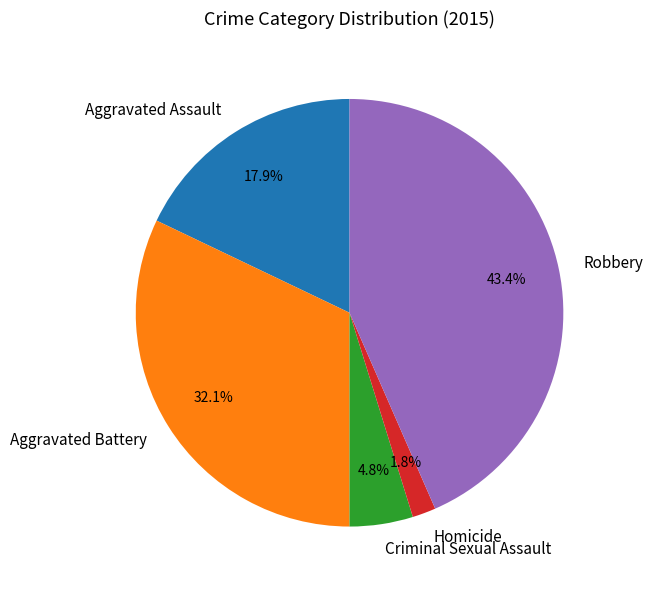

Is it true that Aggravated Assault is 30% of the pie?

False